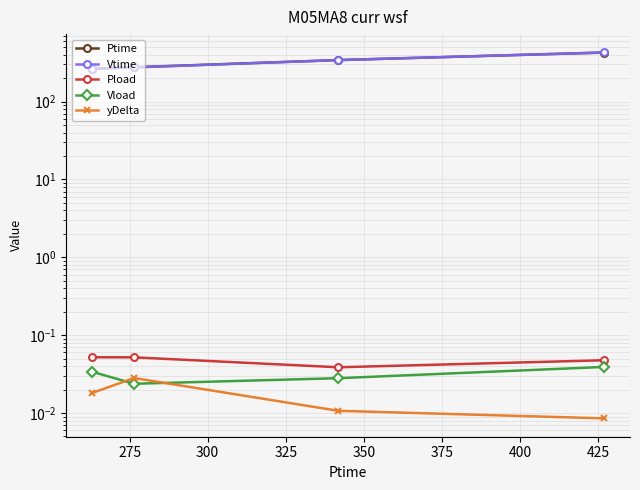

How many lines are shown in the chart?

5